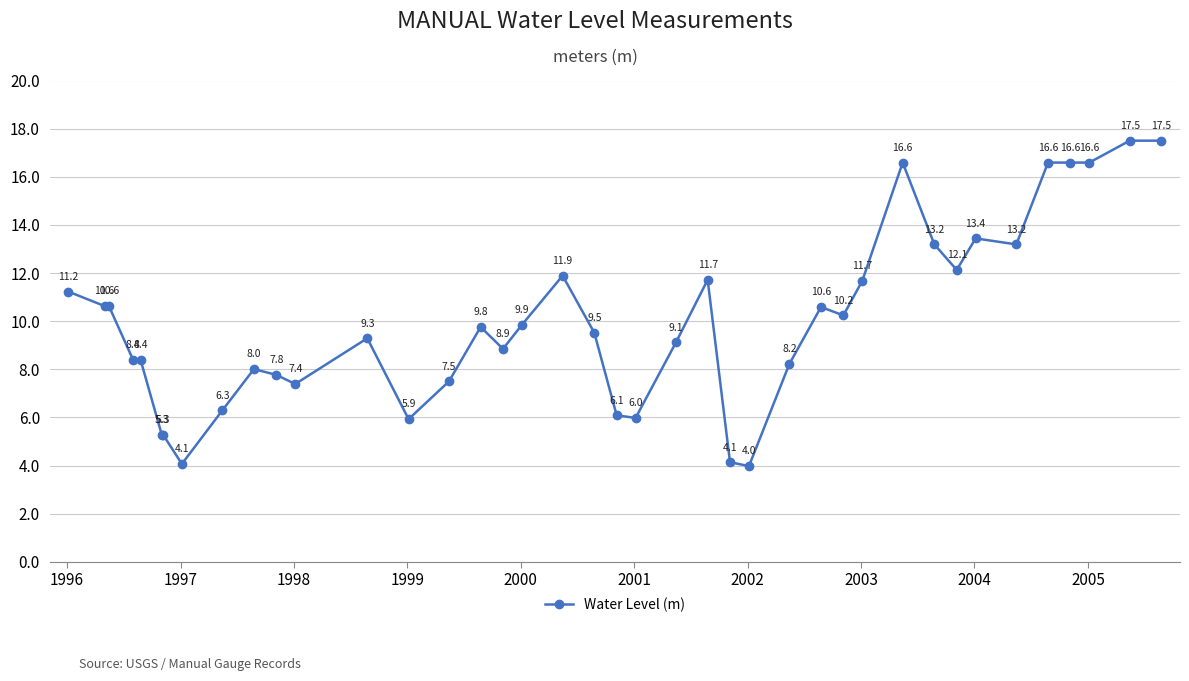

What is the minimum value shown in the chart?

4.0